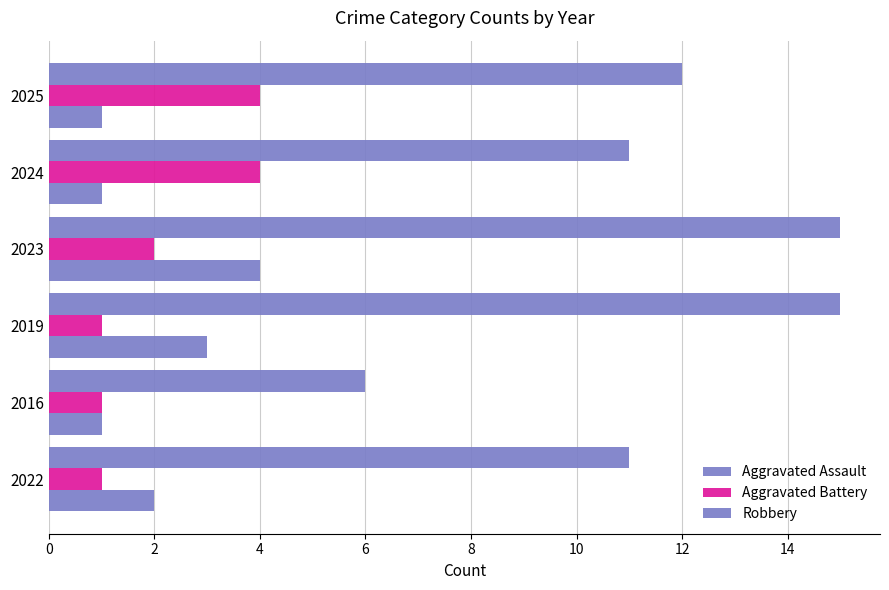

Count the number of categories in the chart.

6